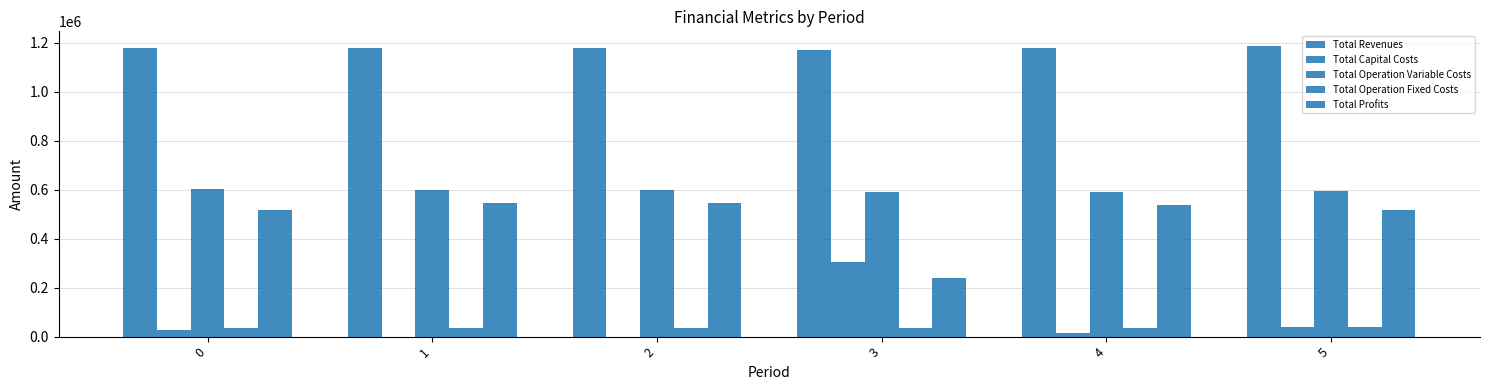

What is the greatest value displayed?

1187086.3